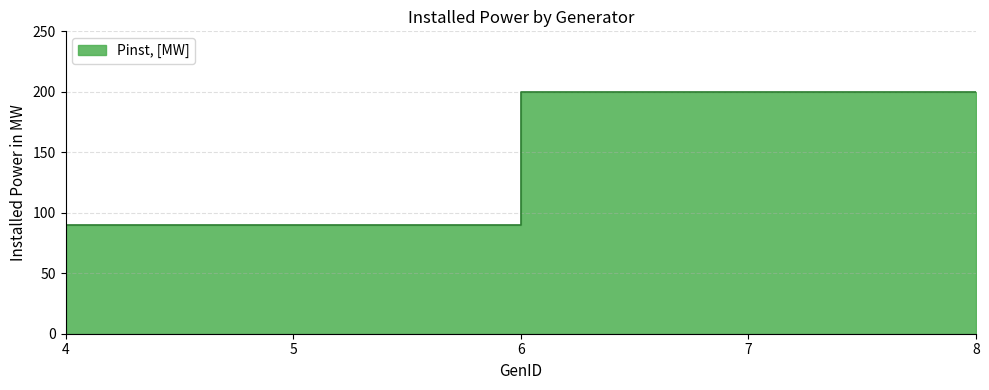

The value at 6 is 285. True or false?

False